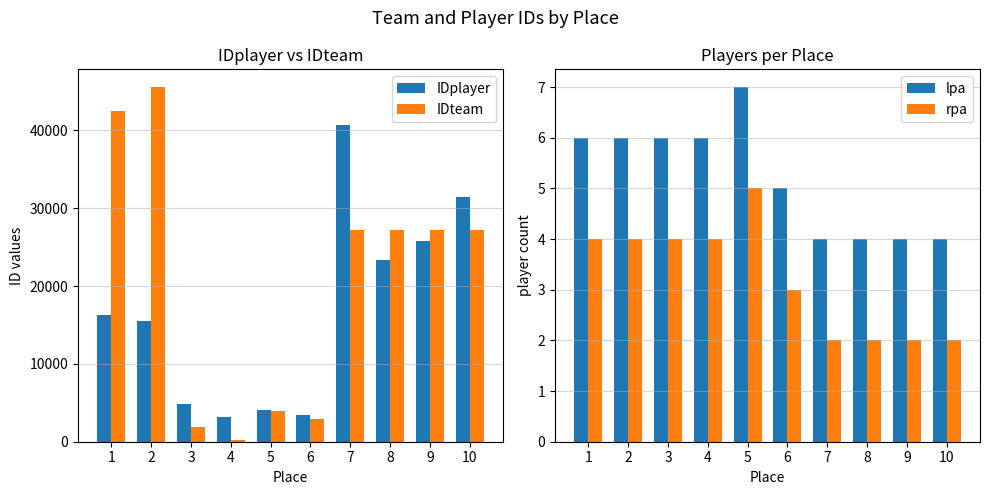

Reading left to right, transcribe all the data shown in this chart.

IDplayer: 1=16329	2=15456	3=4852	4=3207	5=4121	6=3438	7=40635	8=23321	9=25819	10=31493
IDteam: 1=42483	2=45556	3=1902	4=188	5=3951	6=2865	7=27177	8=27177	9=27177	10=27177
lpa: 1=6	2=6	3=6	4=6	5=7	6=5	7=4	8=4	9=4	10=4
rpa: 1=4	2=4	3=4	4=4	5=5	6=3	7=2	8=2	9=2	10=2